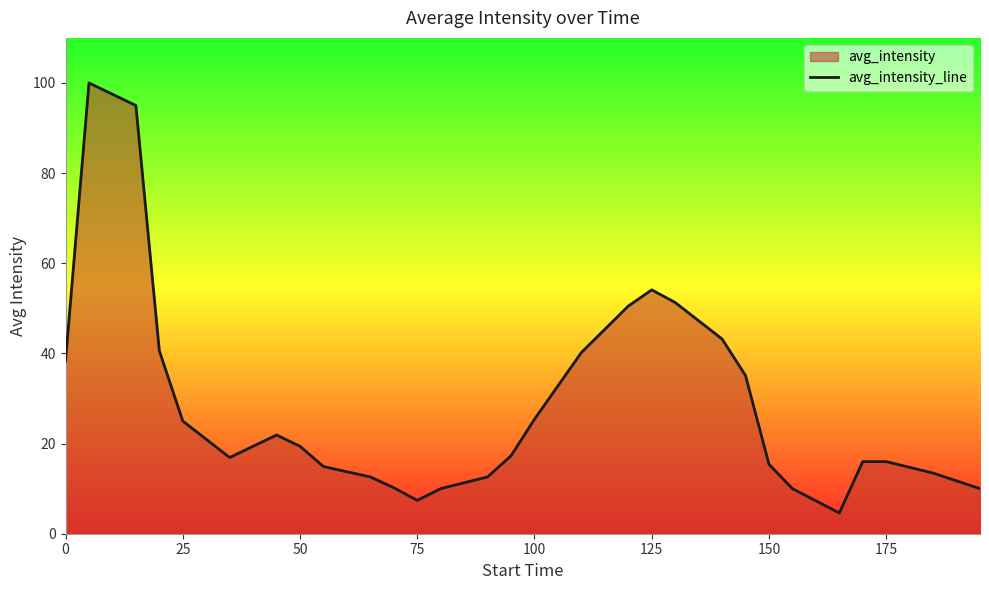

What is the smallest value displayed?

4.6